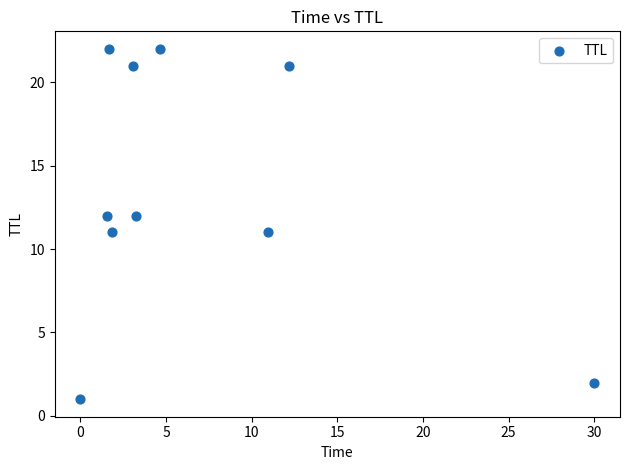

What is the range of Y values (max minus min)?

21